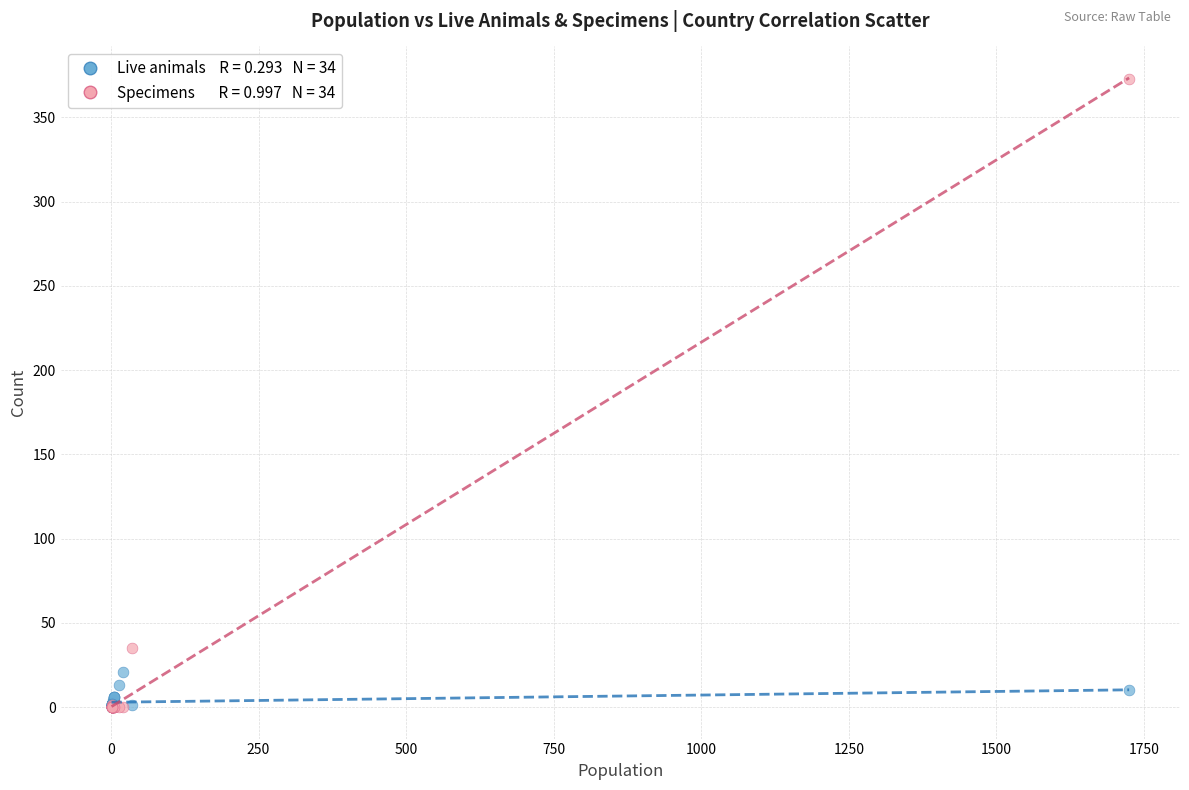

Across all series, what Y value is closest to 186?

35